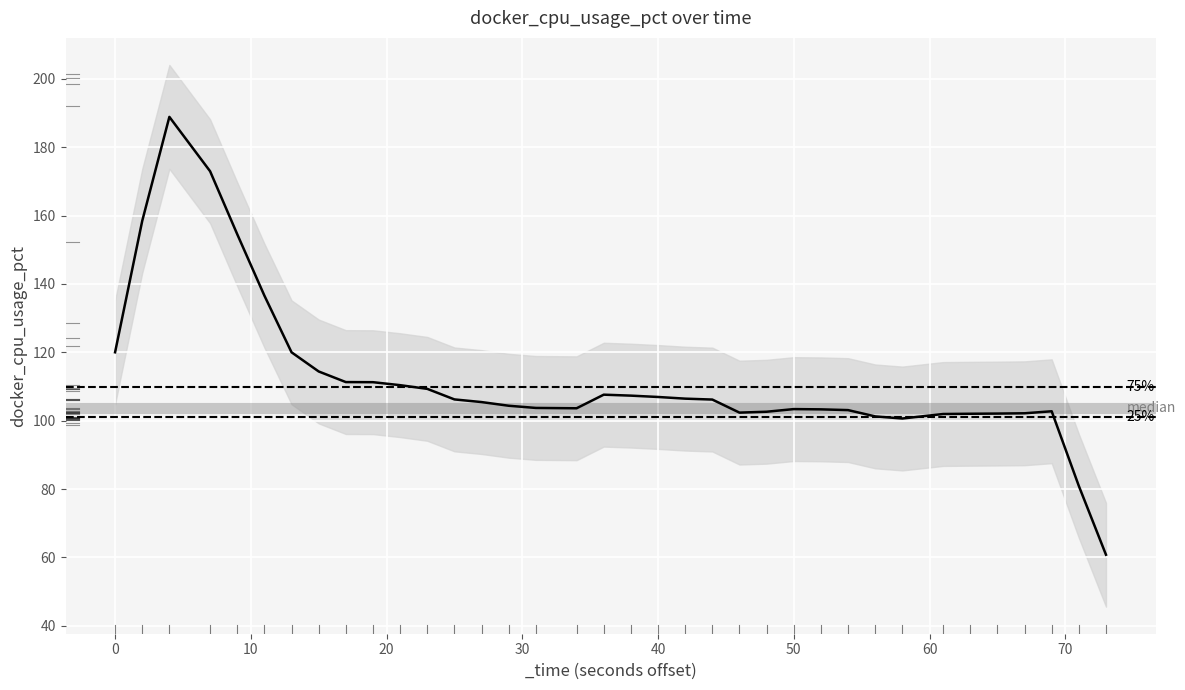

What is the maximum value shown in the chart?

201.4